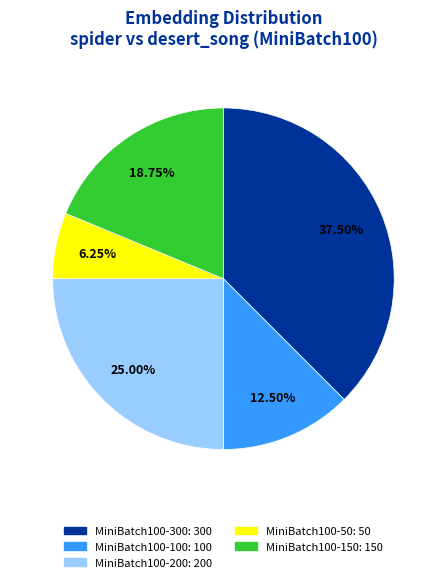

Which category has the smallest portion of the pie?

MiniBatch100-50